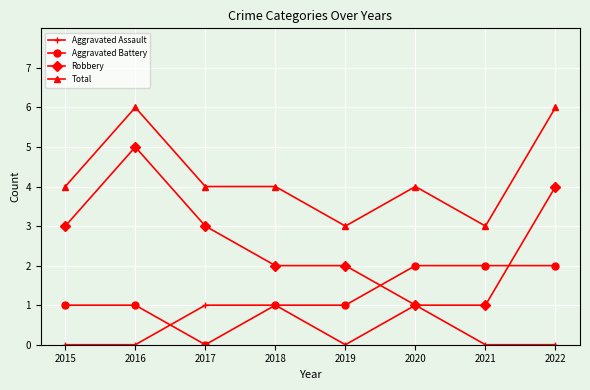

True or false: Robbery has a value of 3 at 2015.

True